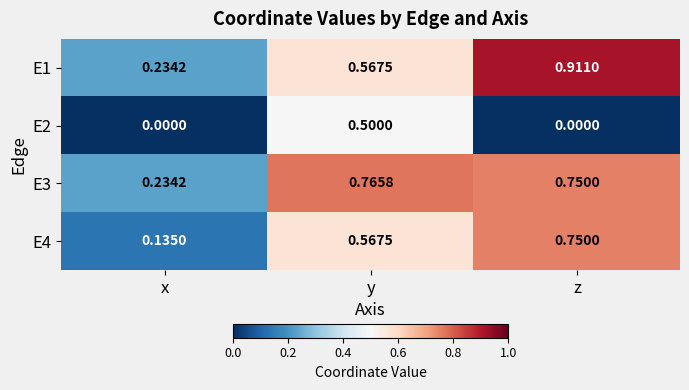

At which label does E3 reach its peak?

y